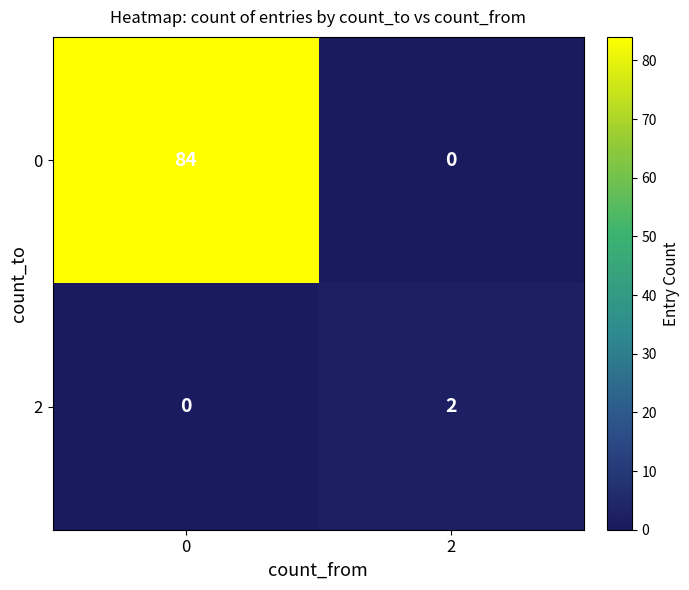

Reading right to left, list all the values displayed in this chart.

0: 2=0	0=84
2: 2=2	0=0